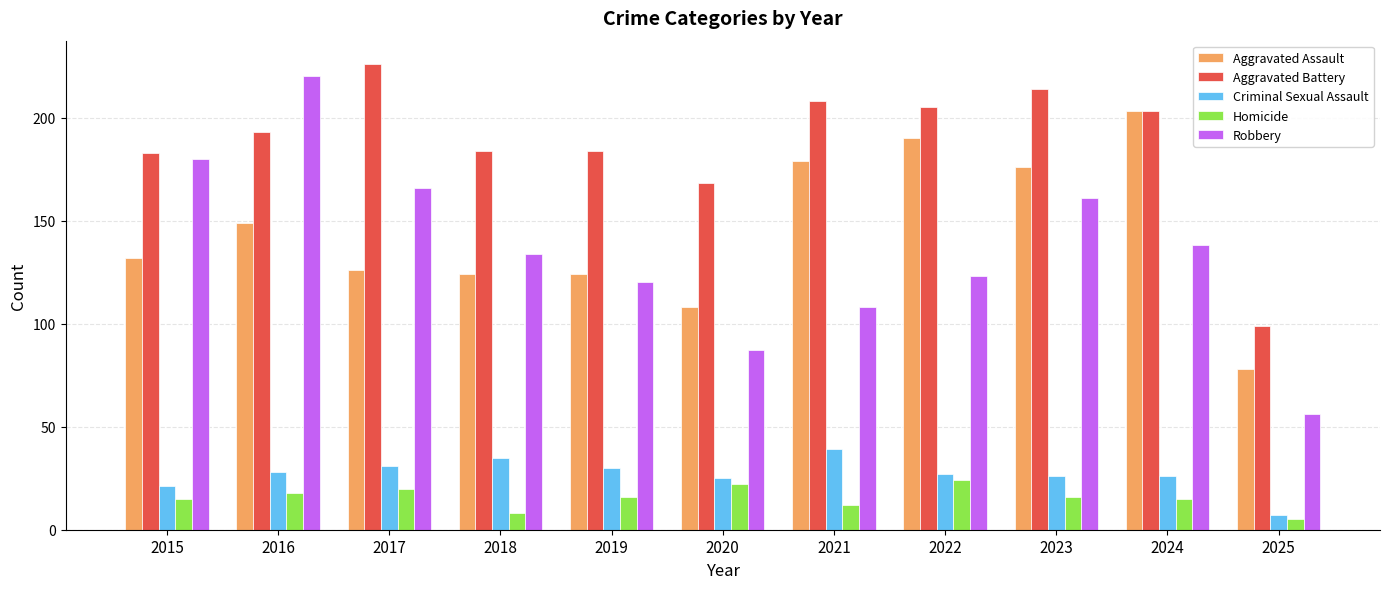

What is the difference between the highest and lowest values at 2020?

146